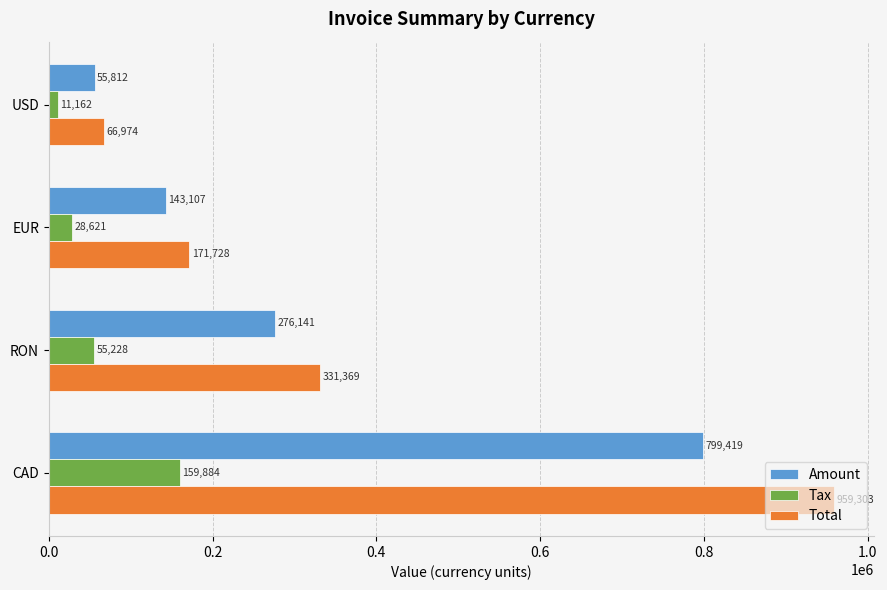

Count the Amount values in the range 143107 to 799419.

3